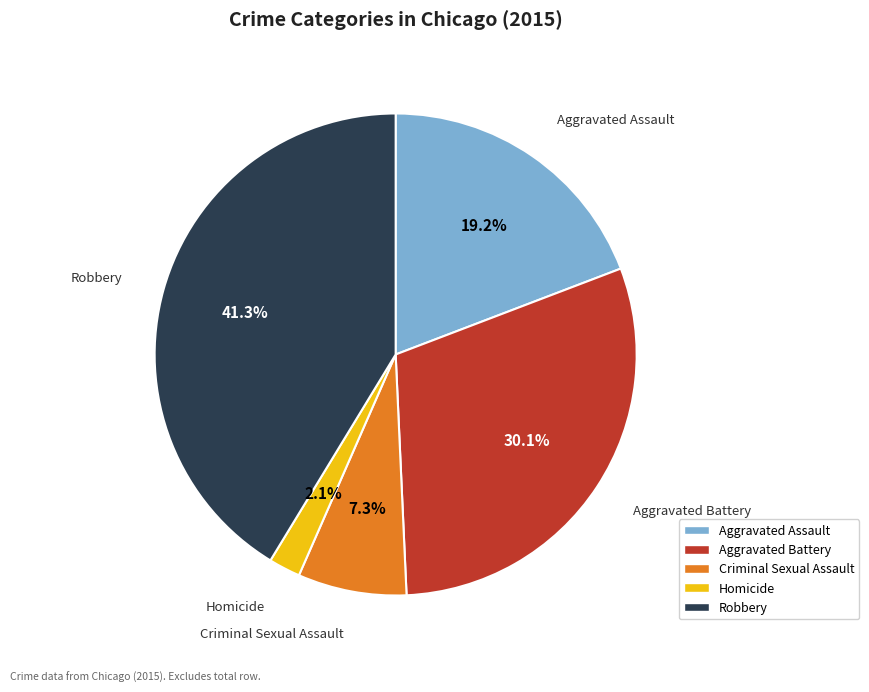

Approximately how many times larger is the value at Homicide compared to Aggravated Battery?

0.1